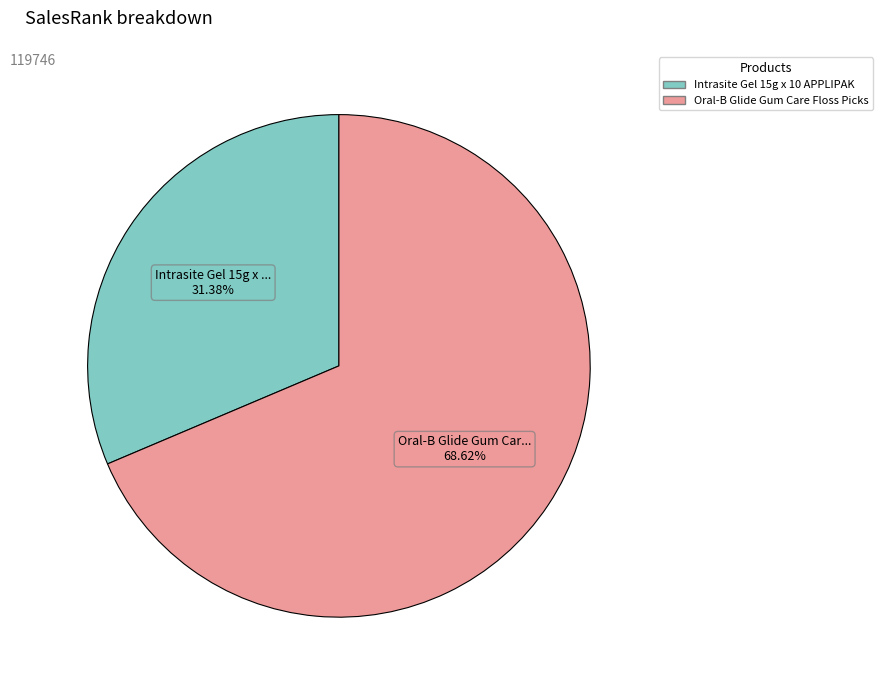

How much of the chart is everything except Oral-B Glide Gum Care Floss Picks?

31.4%